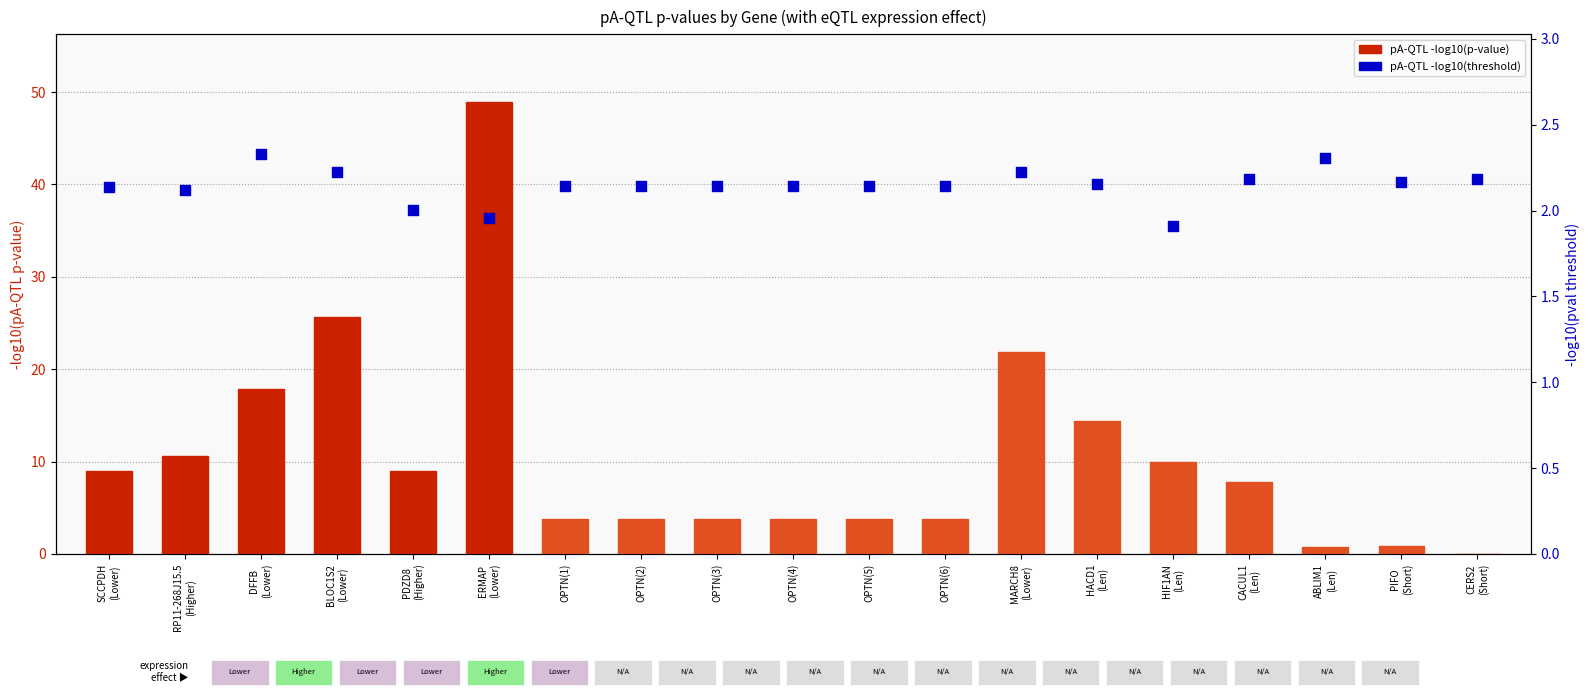

What is the total value across all series at OPTN(6)?

5.9